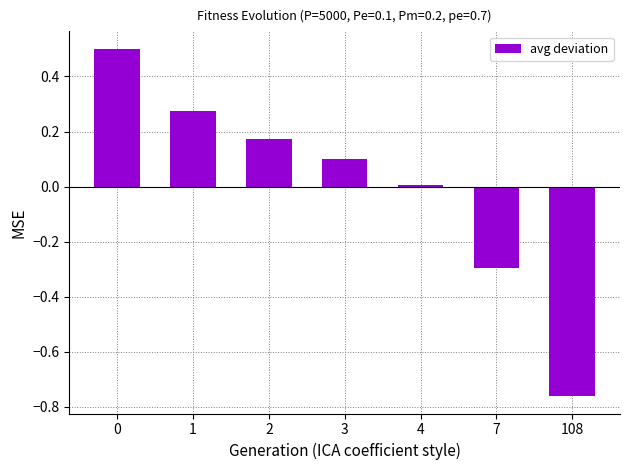

How many categories are shown in the chart?

7